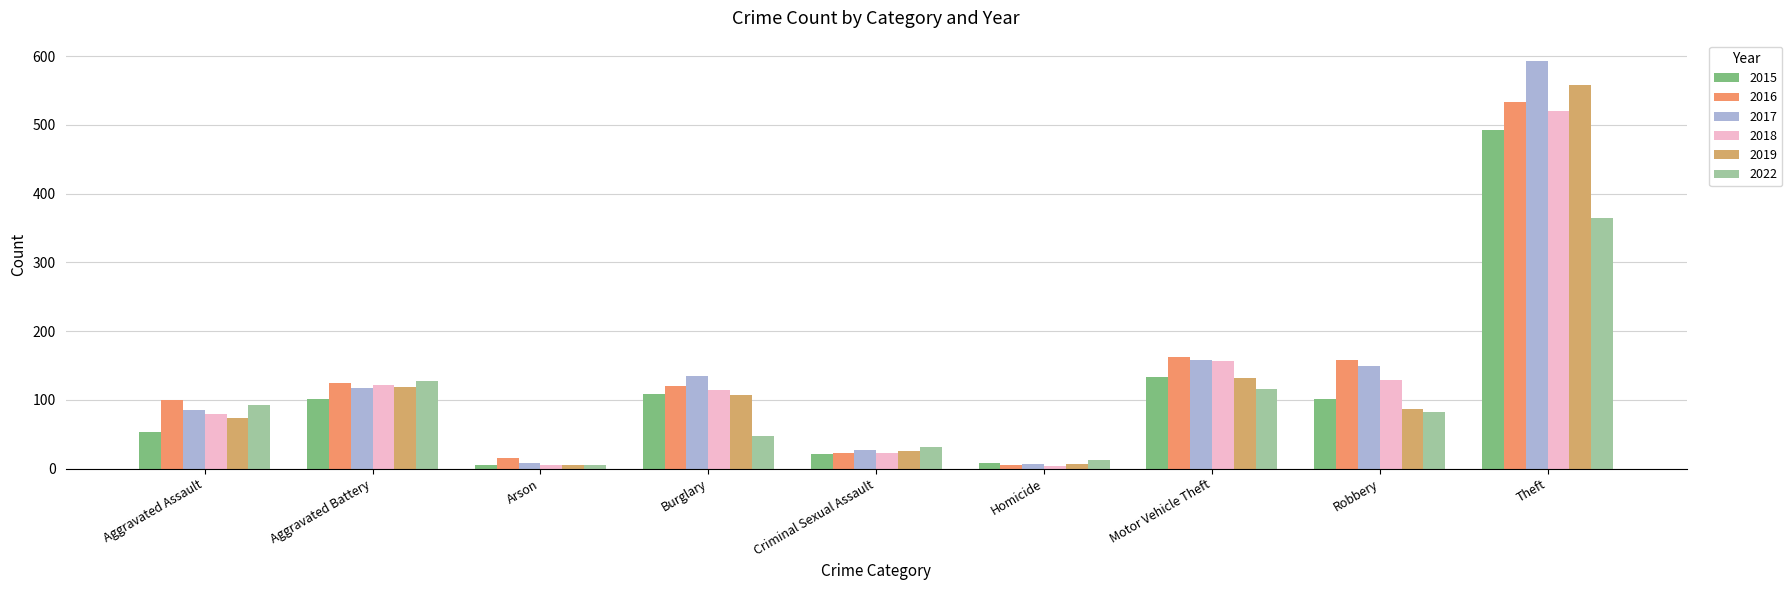

Rank the series at Aggravated Battery from highest to lowest value.

2022, 2016, 2018, 2019, 2017, 2015